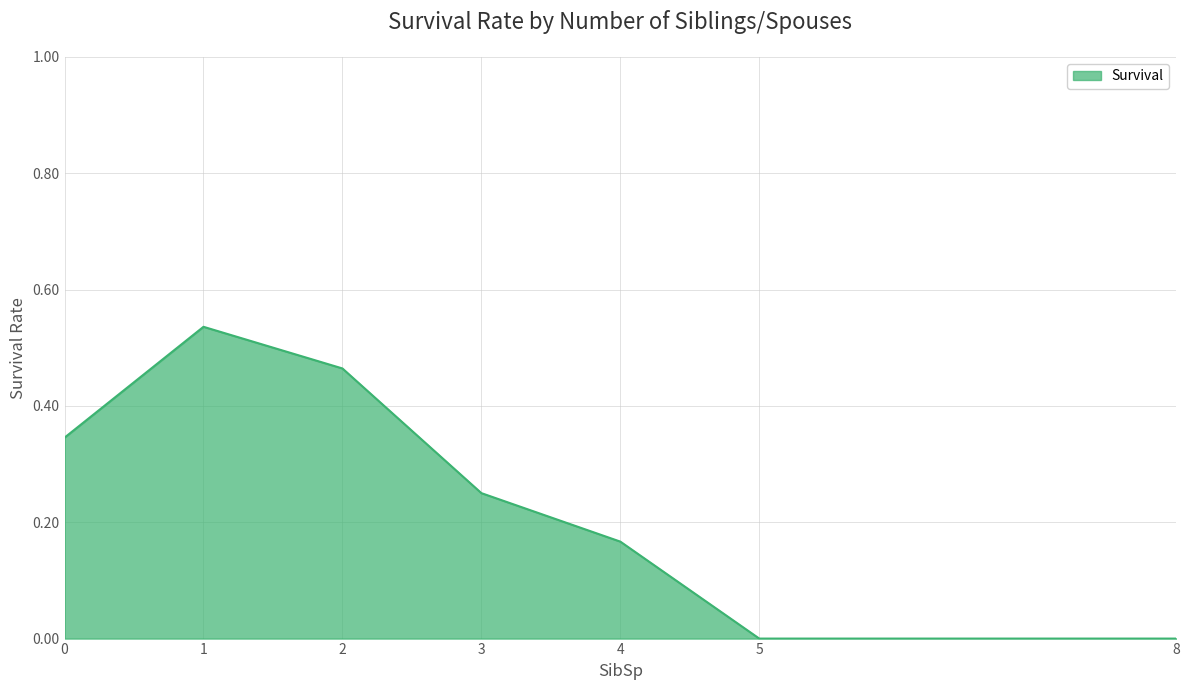

Does the chart display data point markers on the line(s)?

No